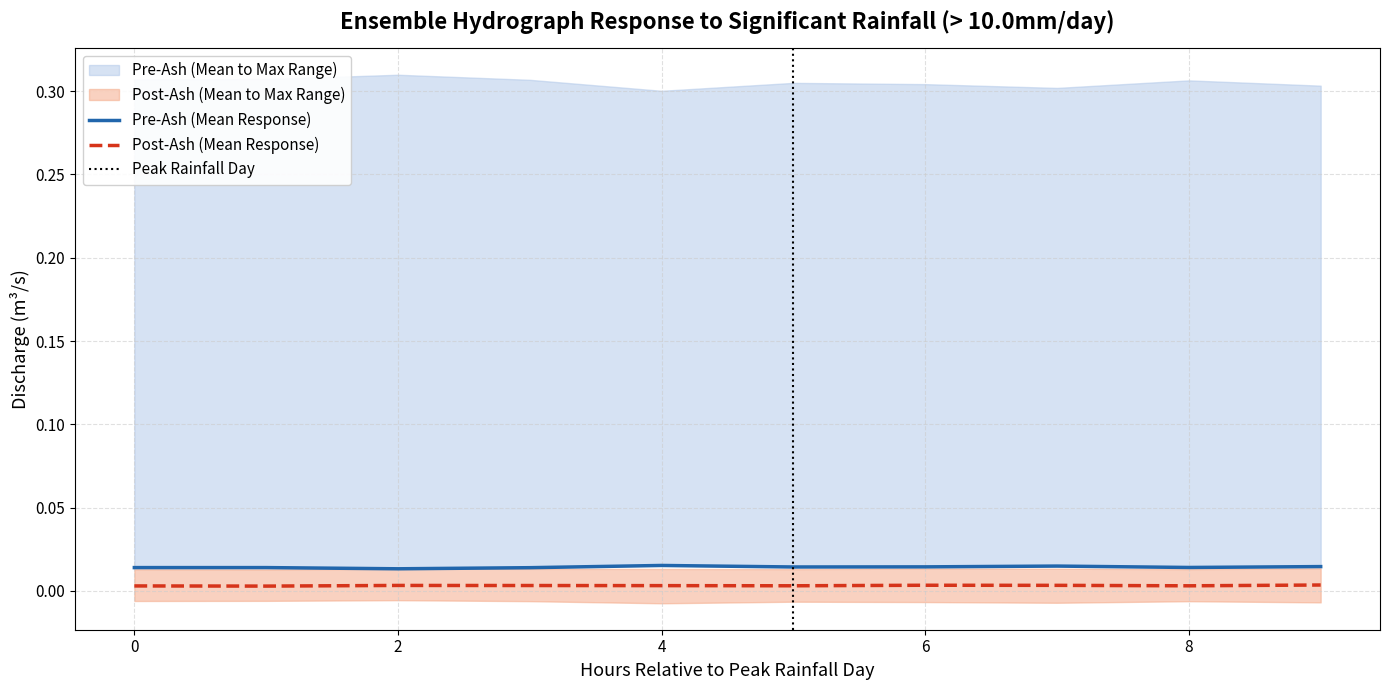

True or false: col_0 and col_10 cross at least once.

False